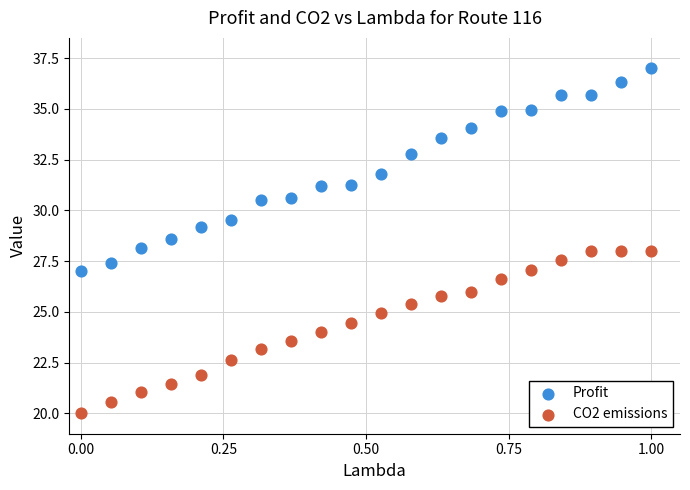

What is the X range (max minus min) for the scatter plot?

1.0